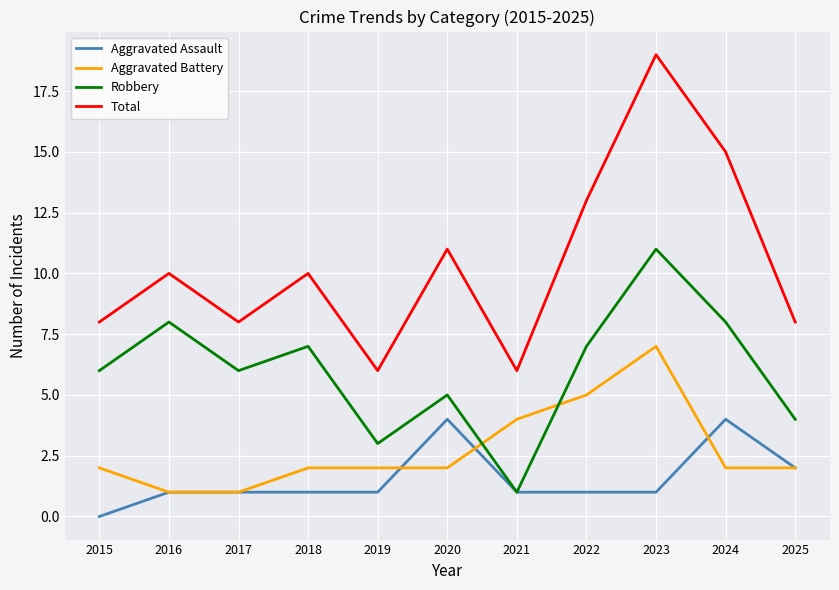

At which category is the sum across all series the highest?

2023